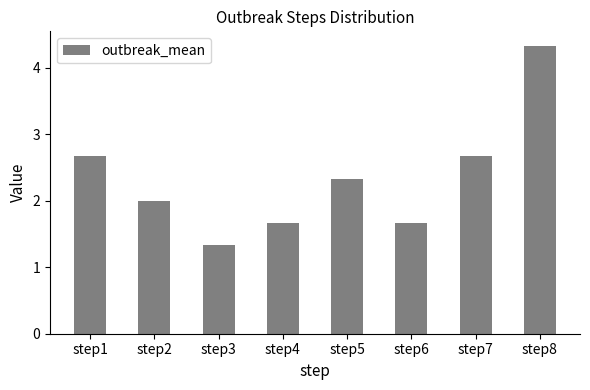

What is the sum of the values at step5 and step1?

5.0